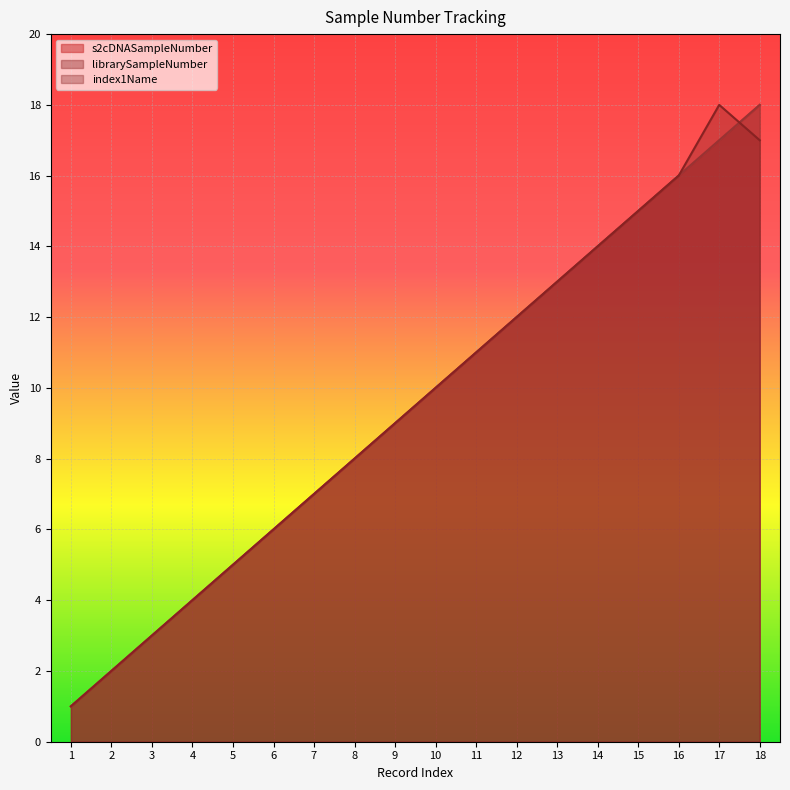

What is the difference between the second highest and second lowest values in the index1Name series?

15